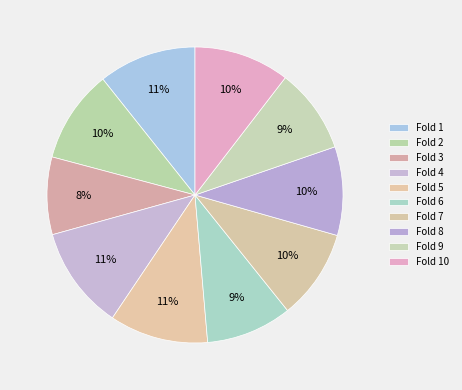

Is Fold 4 the majority of the pie?

No